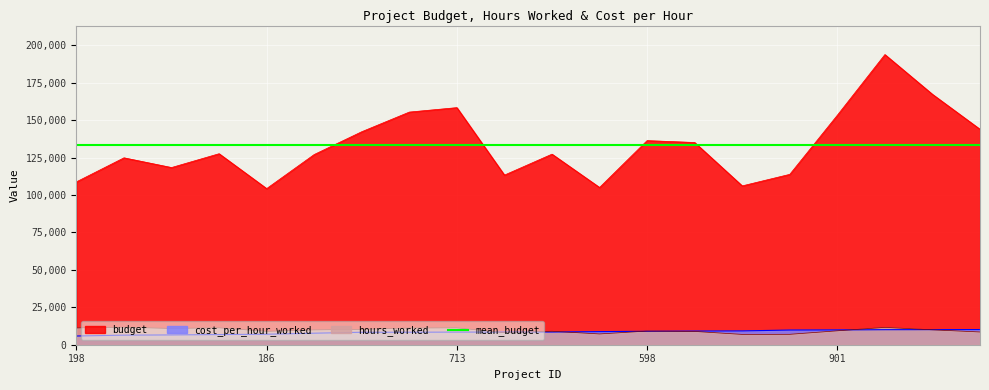

True or false: cost_per_hour_worked and budget cross at least once.

False